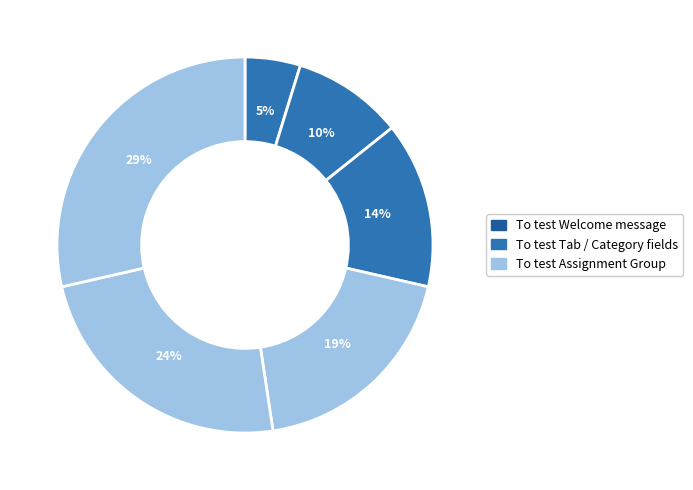

To the nearest percent, what is the average slice percentage?

17%